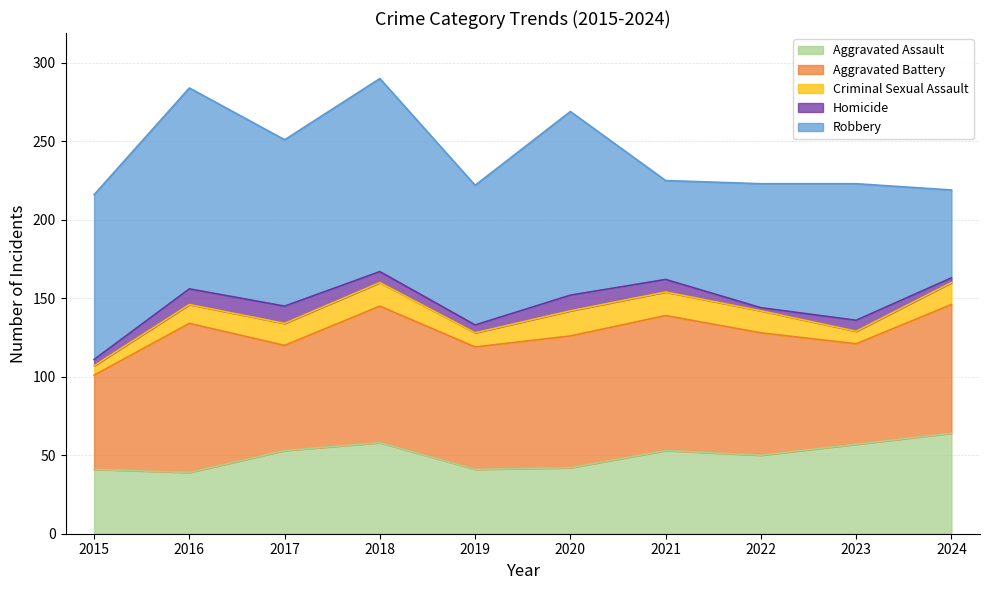

What is the total value across all series at 2021?

225